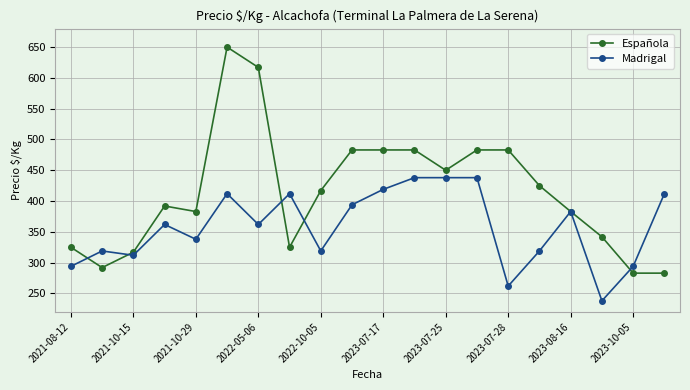

Reading left to right, list all the values displayed in this chart.

Española: 325	292	317	392	383	650	617	325	417	483	483	483	450	483	483	425	383	342	283	283
Madrigal: 294	319	312	362	338	412	362	412	319	394	419	438	438	438	262	319	383	238	294	412